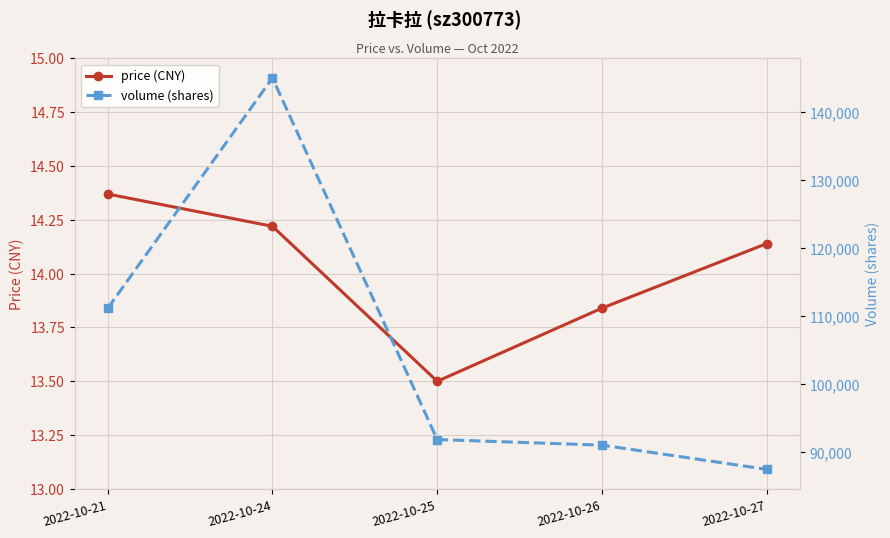

Is it true that volume (shares) equals 144973.0 at 2022-10-24?

True